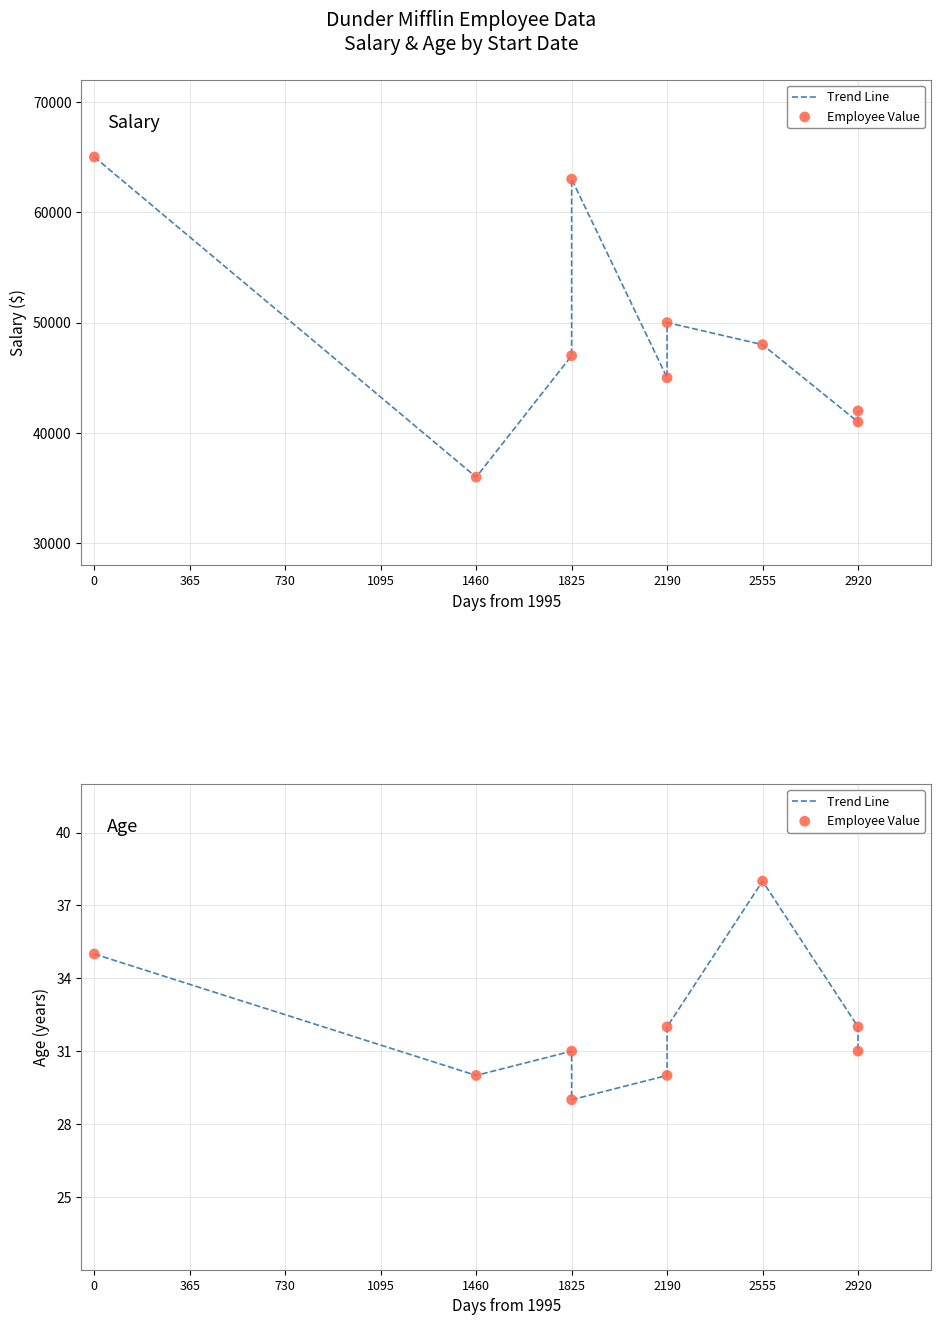

Is the value of Trend Line at 2190 greater than the value of Employee Value at 2920?

No